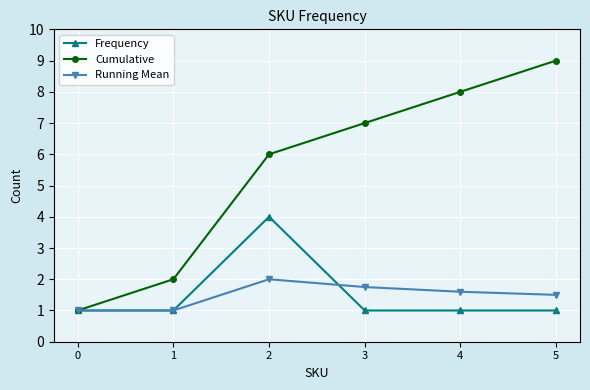

Is the value of Cumulative at 2 greater than the value of Frequency at 4?

Yes